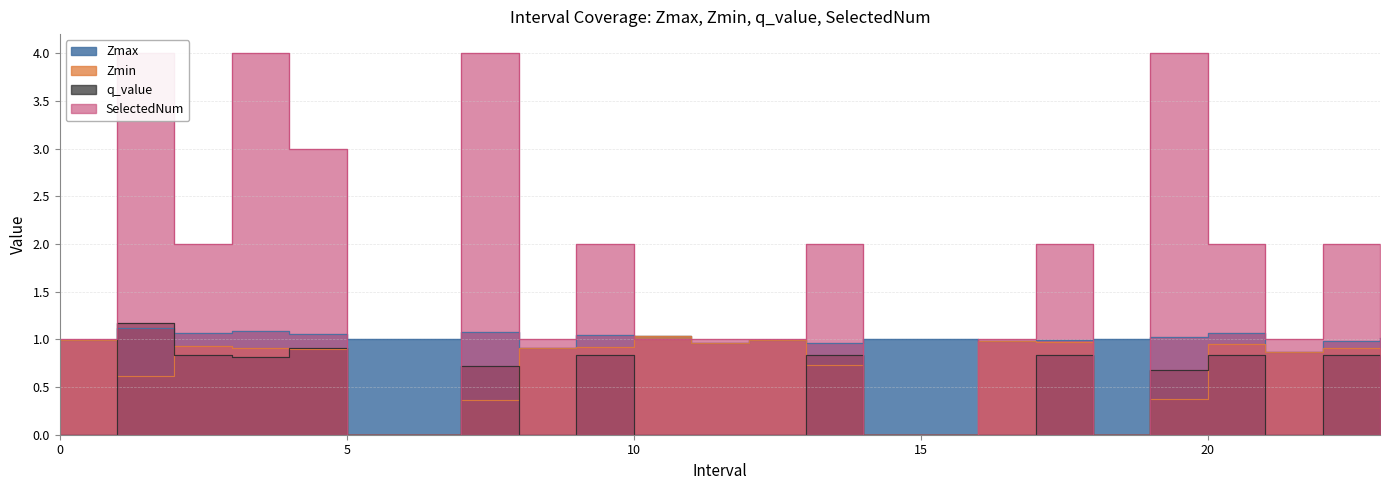

What is the sum of the SelectedNum values at 2.0 and 12.0?

3.0